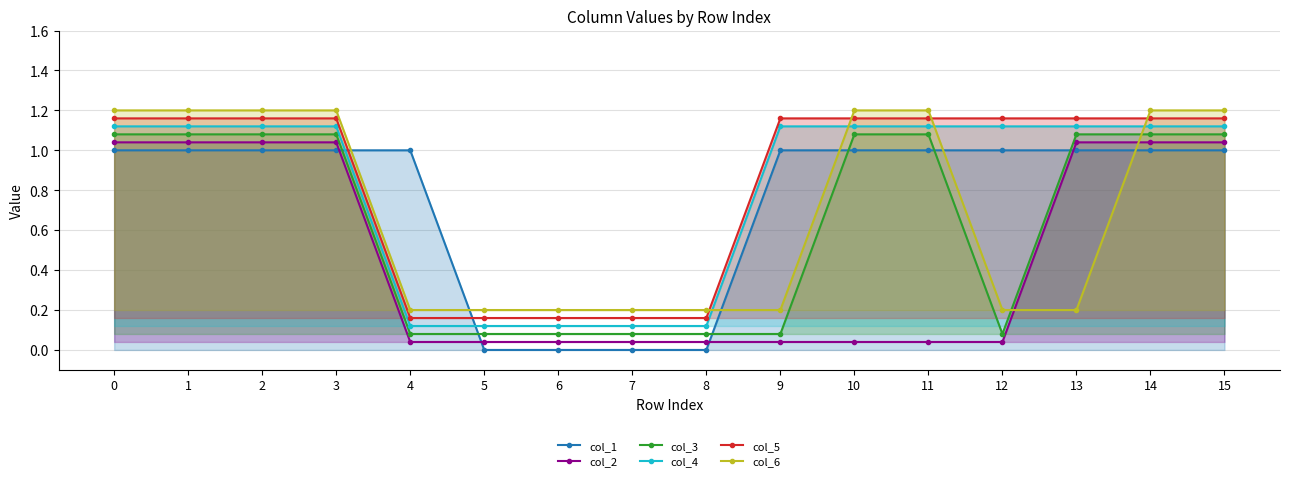

Which has a higher value, 5 or 9?

9